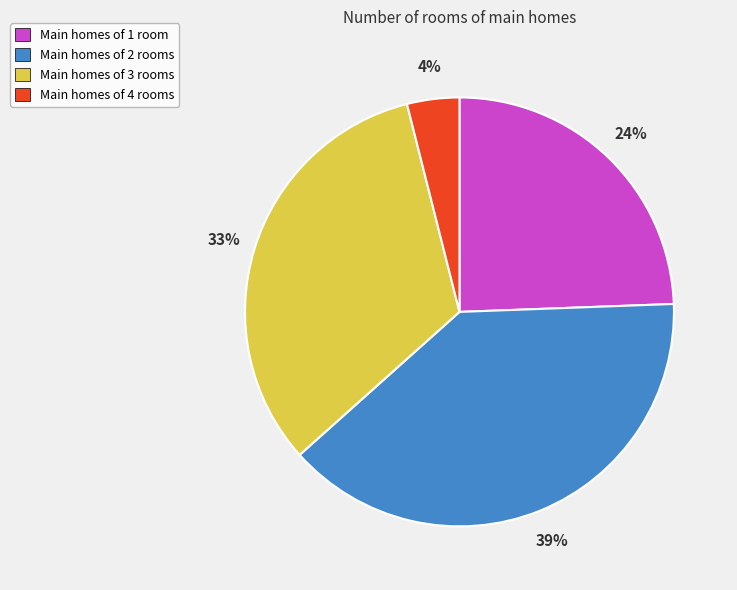

Do Main homes of 1 room and Main homes of 4 rooms together represent more than half of the pie?

No